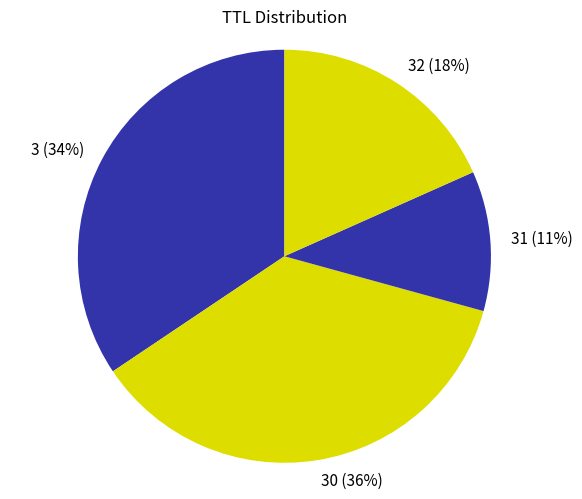

Rank the categories by value from highest to lowest.

30, 3, 32, 31